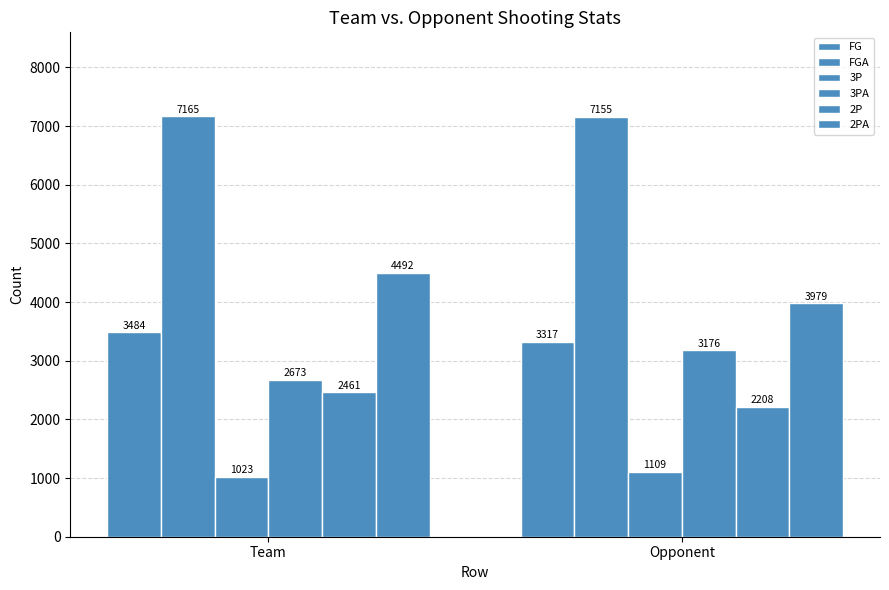

What is the sum of all 2P values?

4669